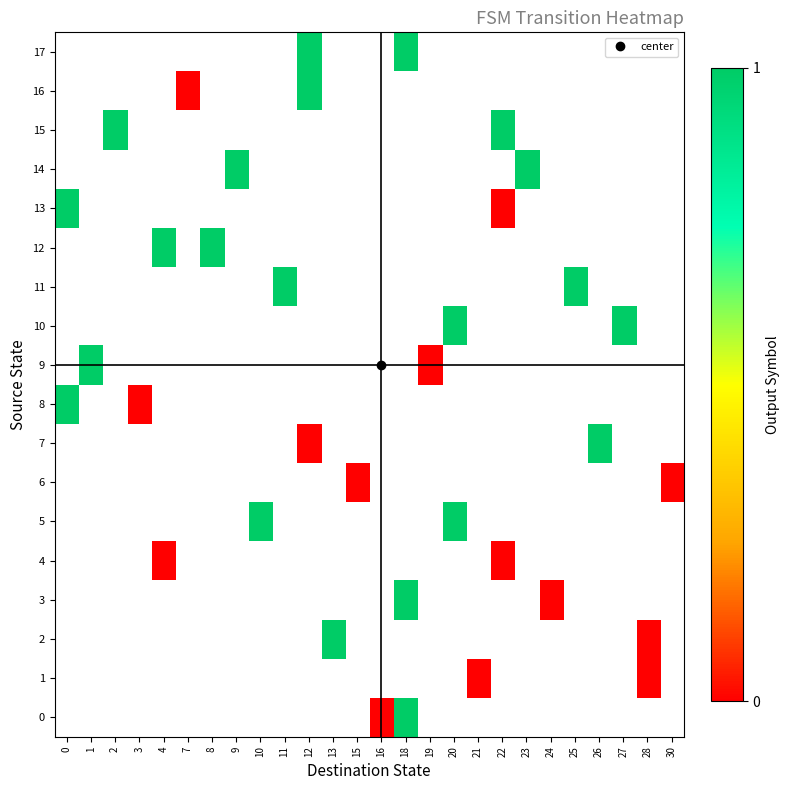

What is the maximum value shown in the chart?

1.0